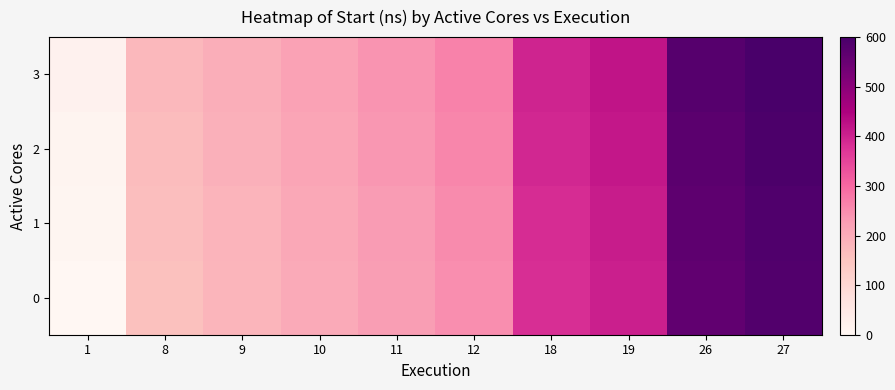

List the series in order of their overall mean, highest first.

3, 2, 1, 0